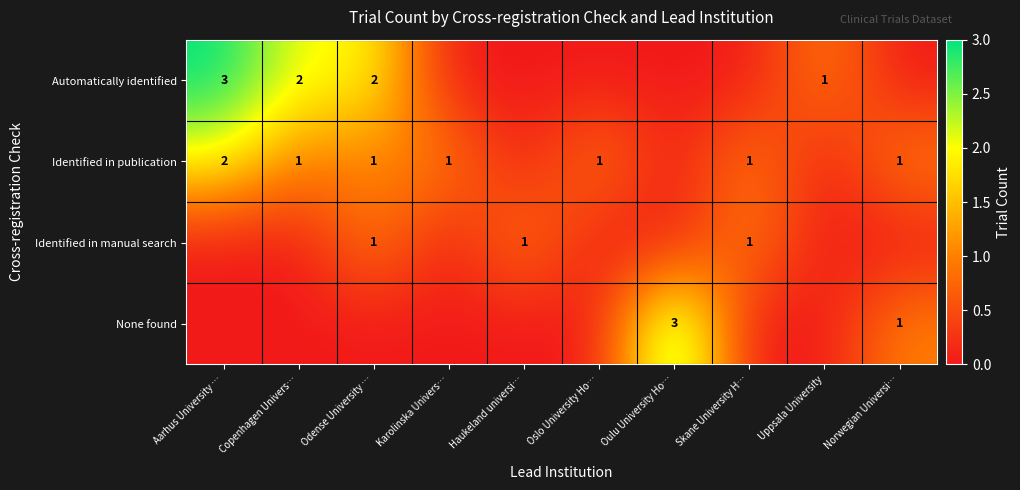

The value of Automatically identified at Aarhus University … is 3. True or false?

True